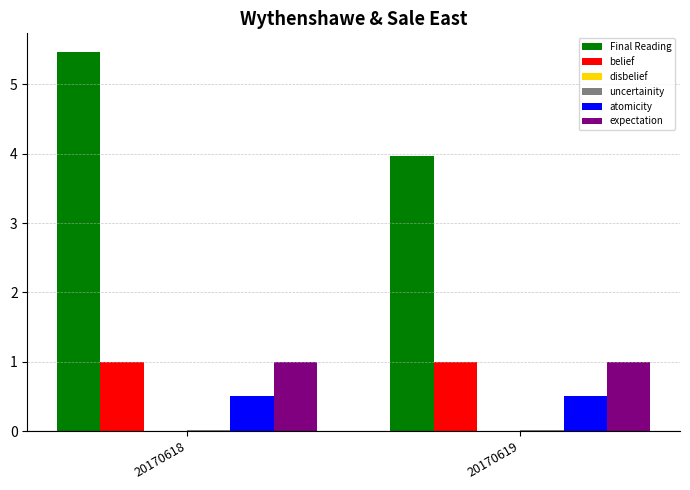

At which category is the sum across all series the highest?

20170618